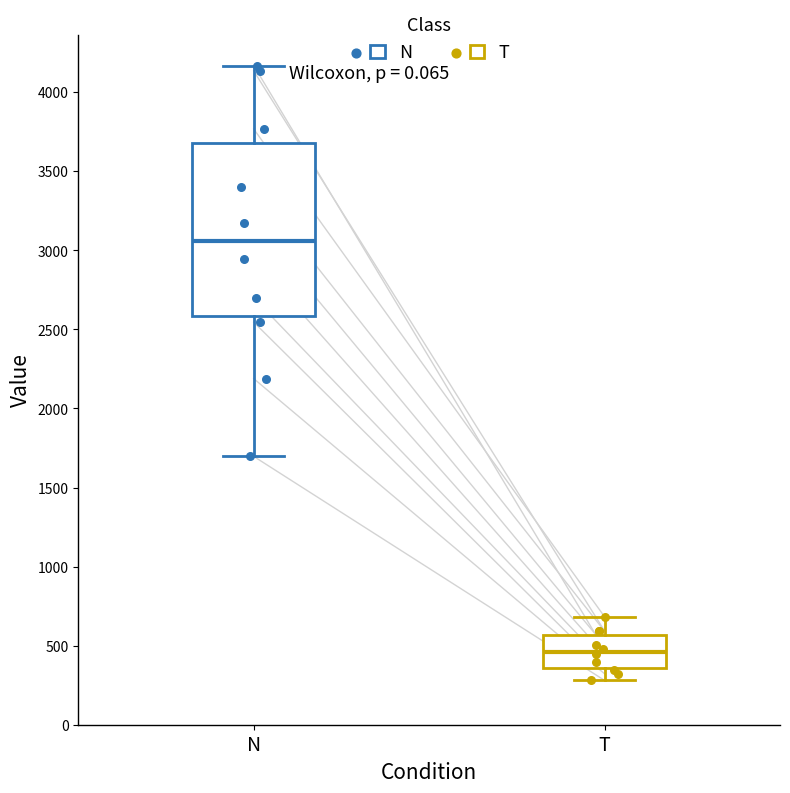

Reading left to right, read every box against the y-axis: the position of its median line, the range the box covers, and the ends of its whiskers. The values are not printed on the chart, so give them approximately, as read against the axis.

N: median 3050, box 2600 to 3700, whiskers 1700 to 4150
T: median 450, box 350 to 550, whiskers 300 to 700